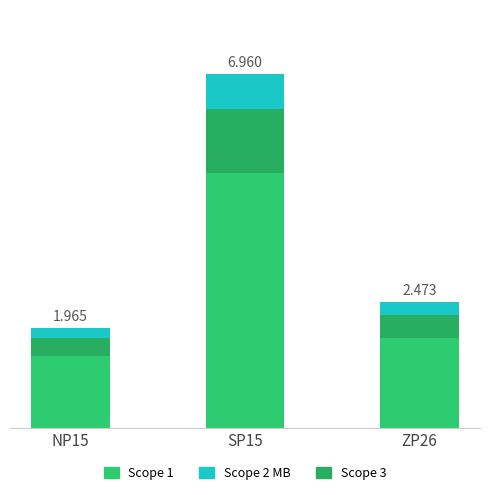

Does the chart contain stacked bars?

Yes